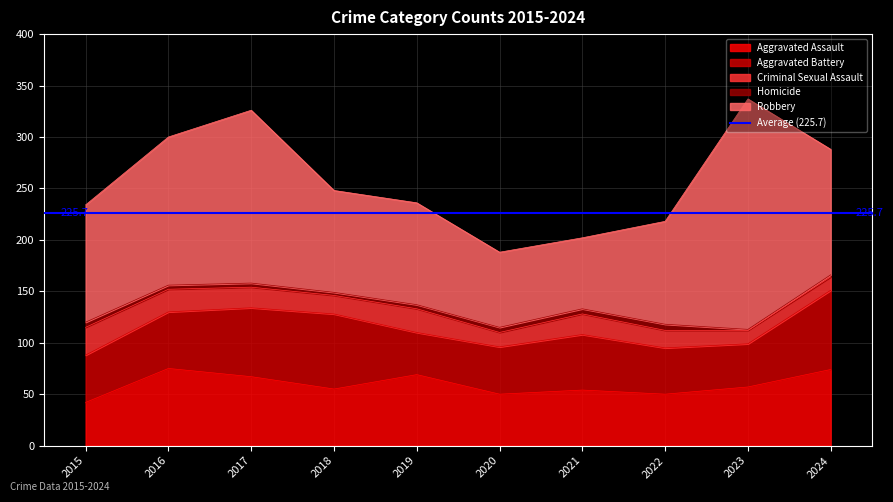

At how many categories does at least one series exceed 161?

2